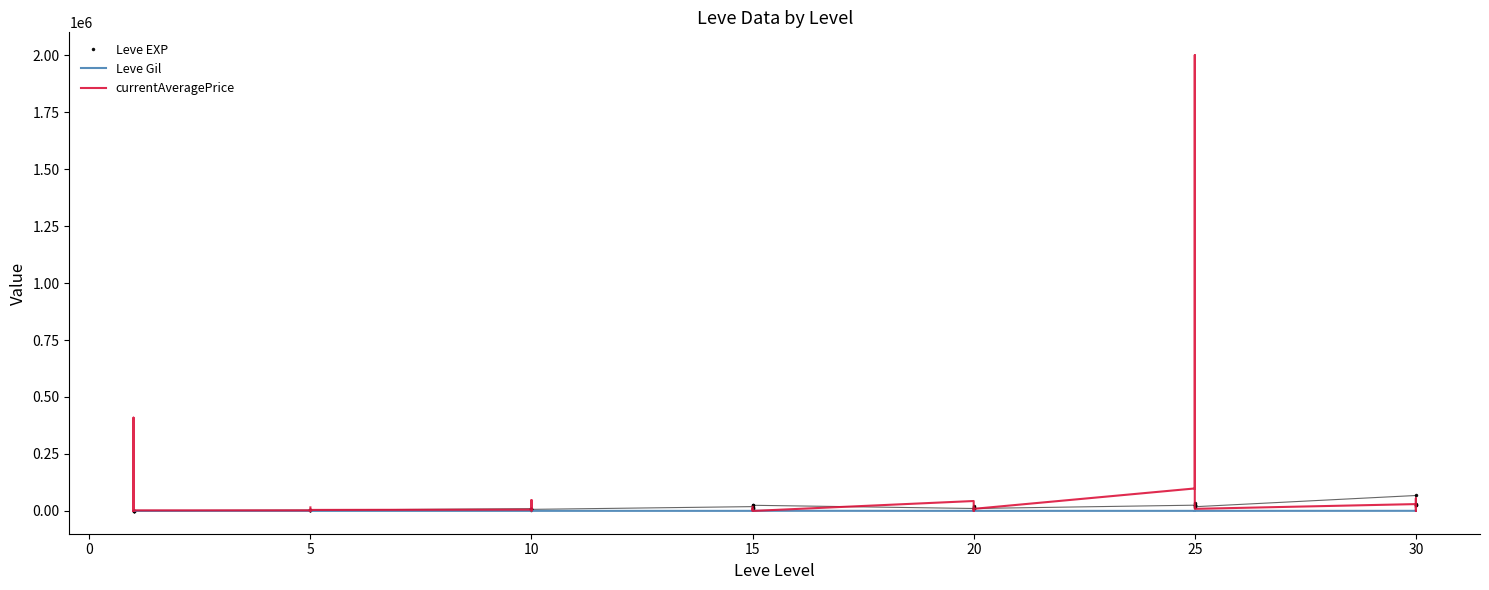

Which series has the widest spread of values?

currentAveragePrice